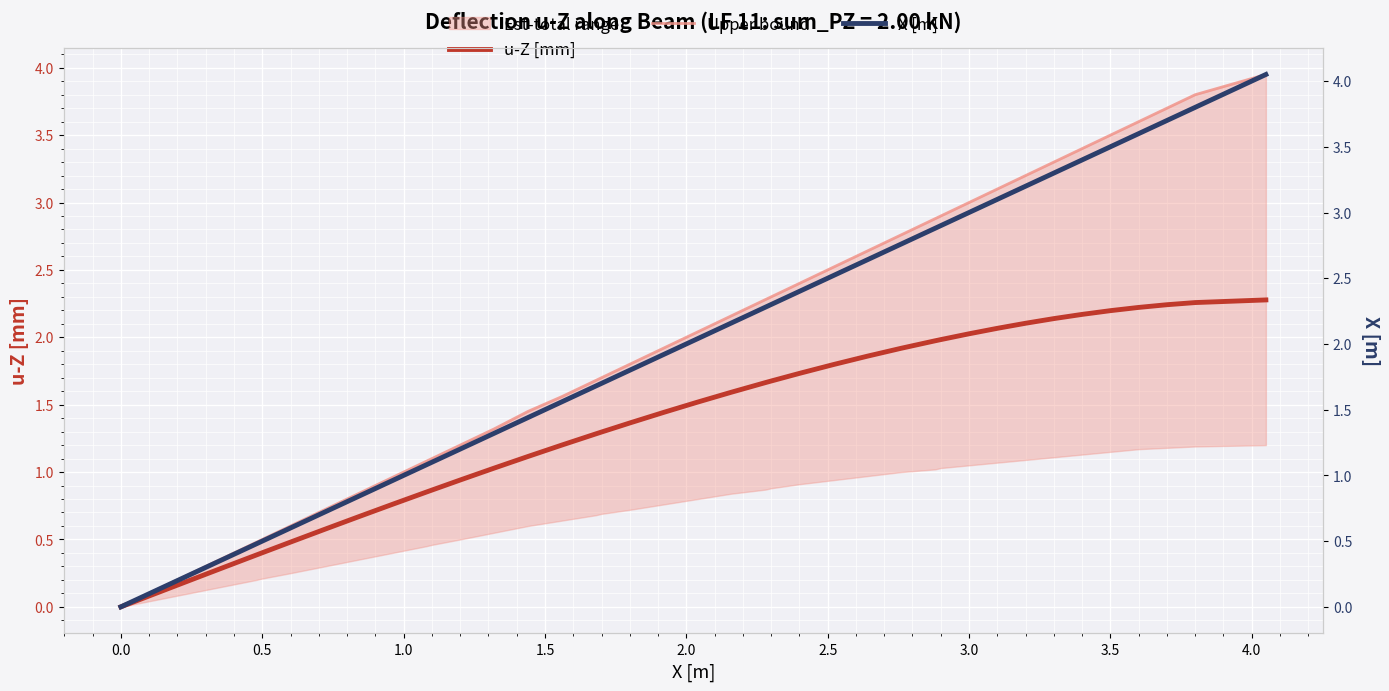

What is the difference between the second highest and second lowest values in the u-Z [mm] series?

2.2